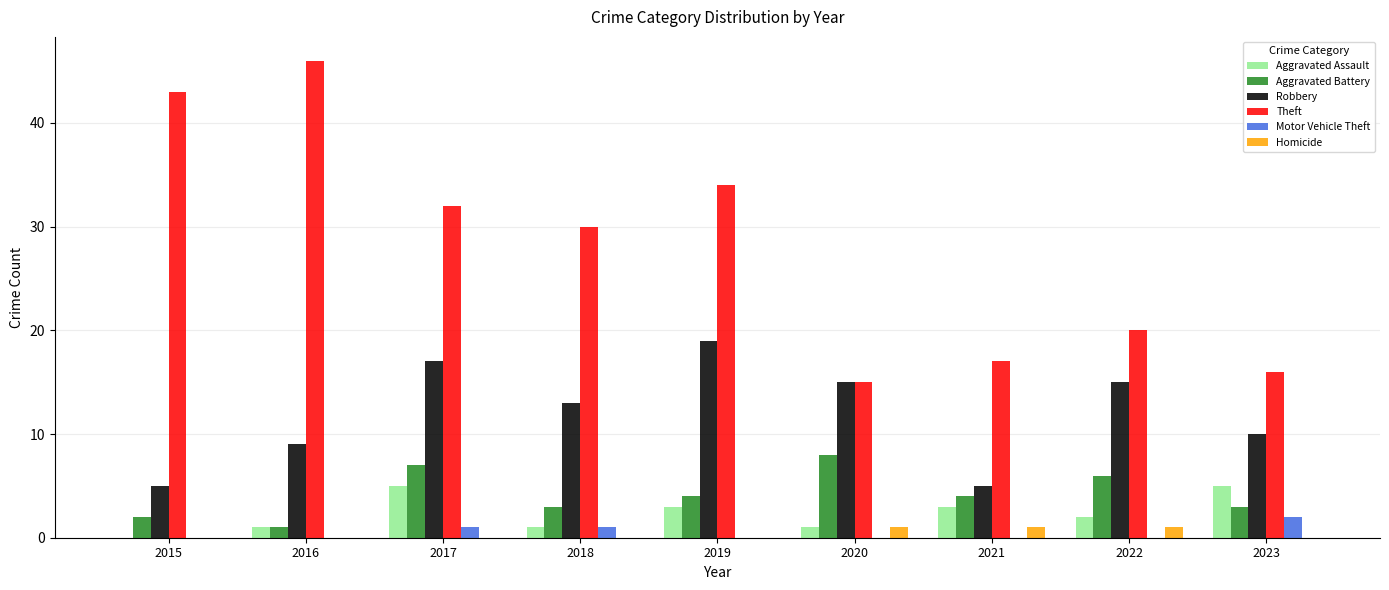

True or false: Robbery has a value of 9 at 2016.

True